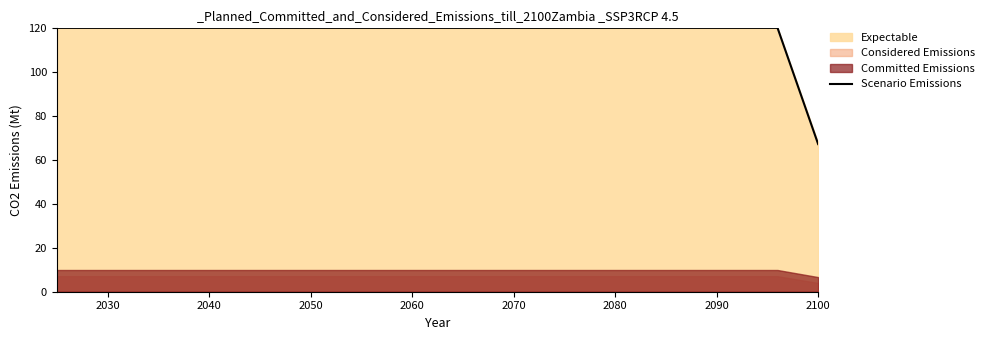

Reading left to right, what are all the values shown in this chart?

120.2	120.2	120.2	120.2	120.2	120.2	120.2	120.2	120.2	120.2	120.2	120.2	120.2	120.2	120.2	120.2	120.2	120.2	120.2	67.3